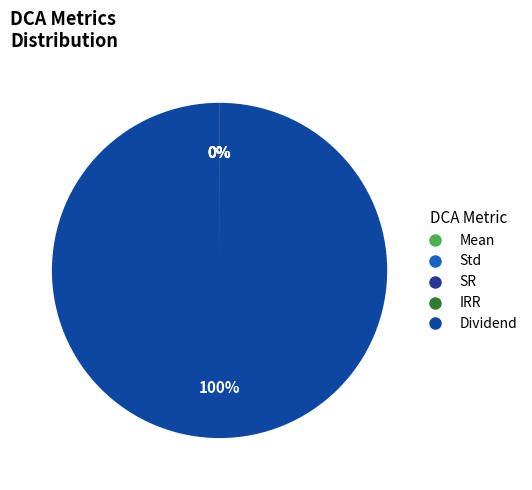

Which slice represents more than half of the pie?

Dividend